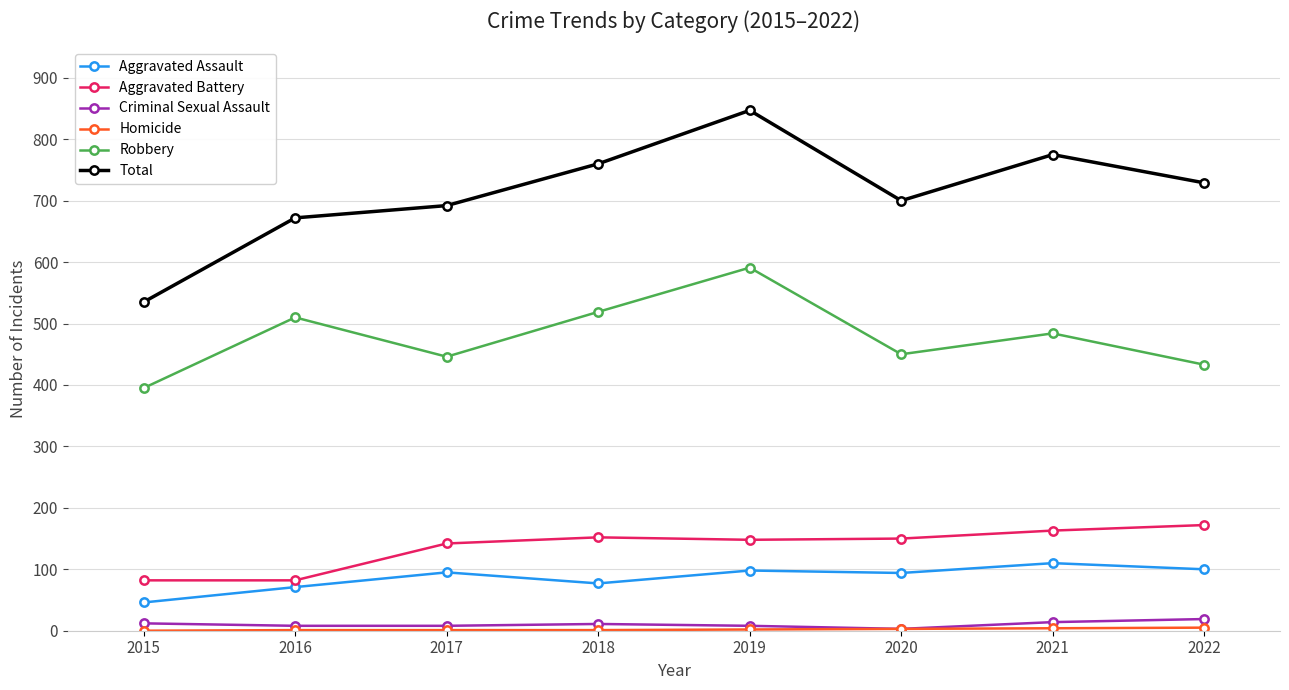

Is the value of Aggravated Assault at 2017 greater than the value of Aggravated Battery at 2021?

No